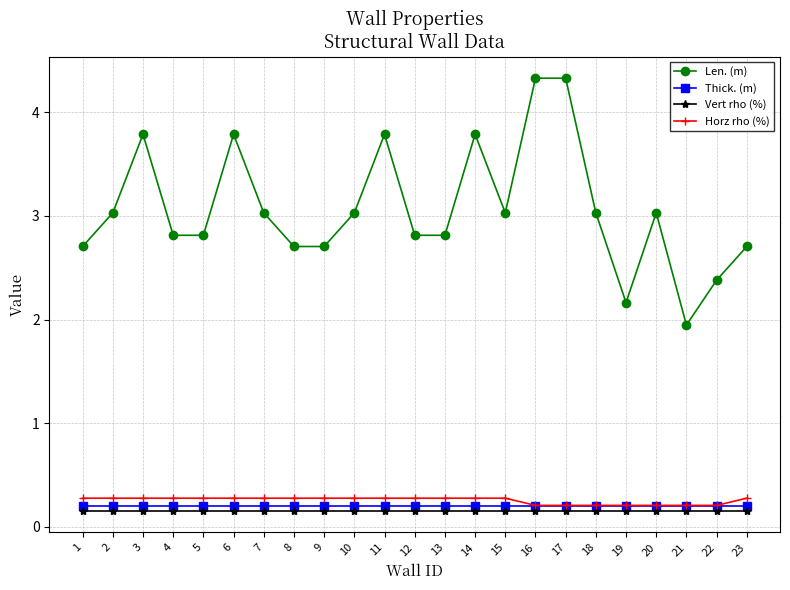

What is the difference between the highest and lowest values at 23?

2.5